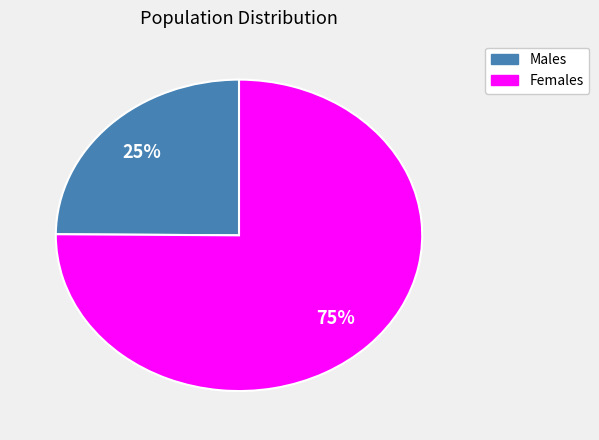

Is there any slice that represents more than half of the pie?

Yes